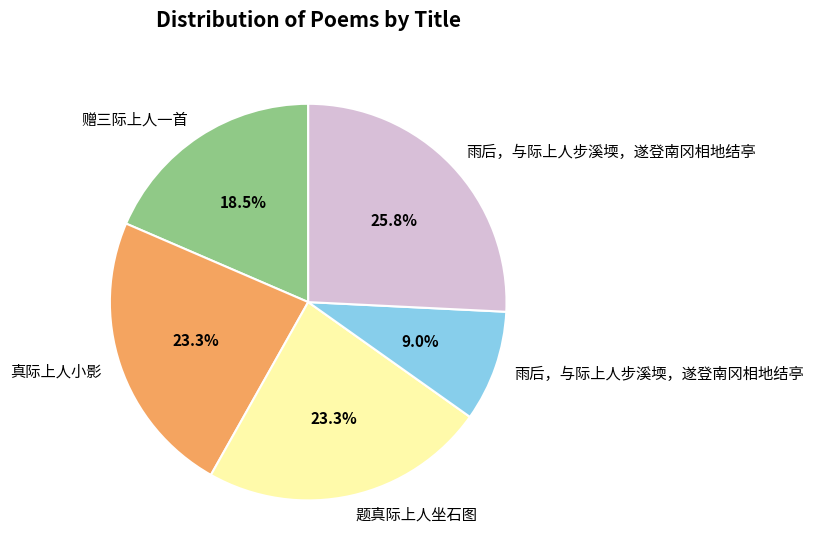

Is there a majority slice in this chart?

No